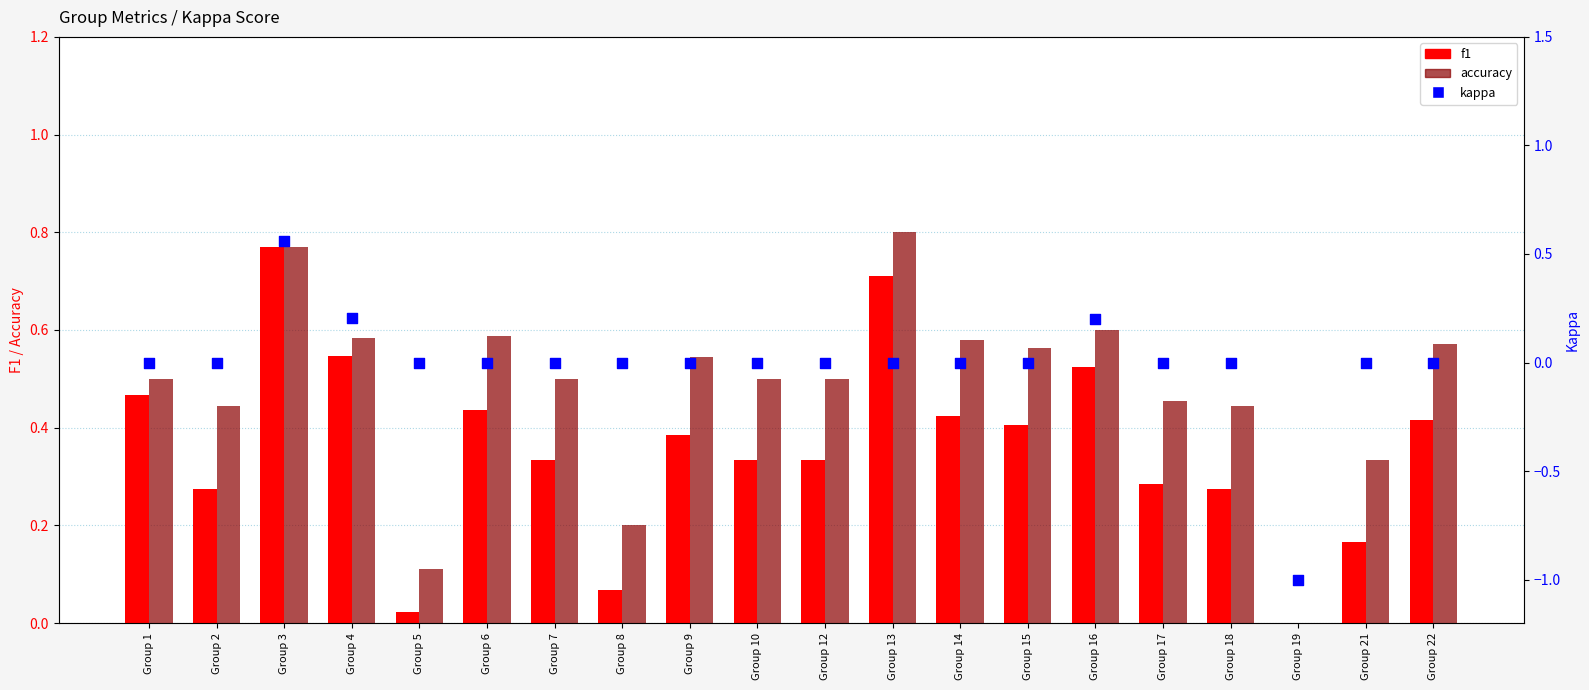

Is the value of f1 at Group 9 greater than the value of accuracy at Group 22?

No